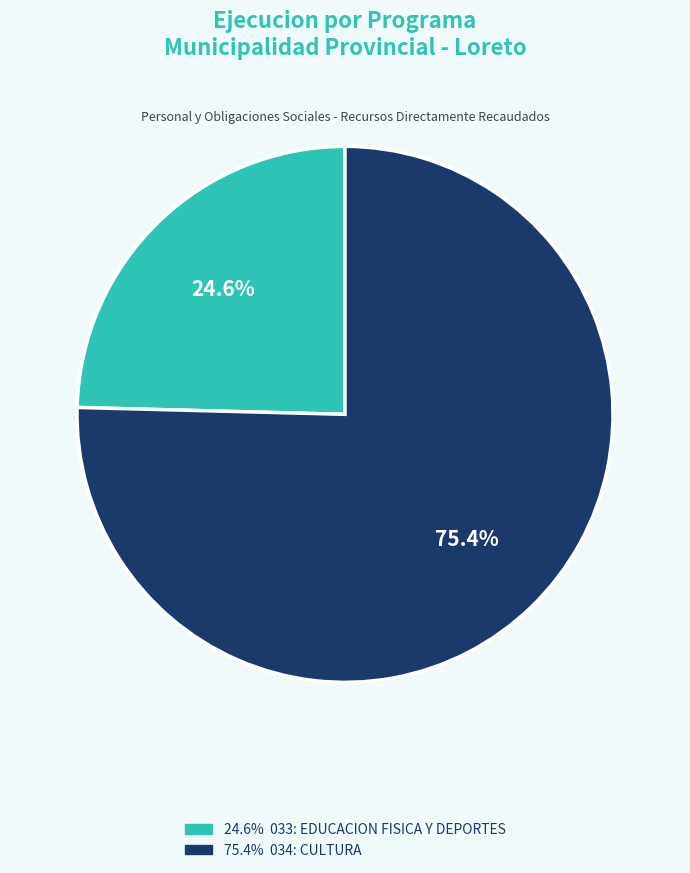

Does any single category account for the majority?

Yes